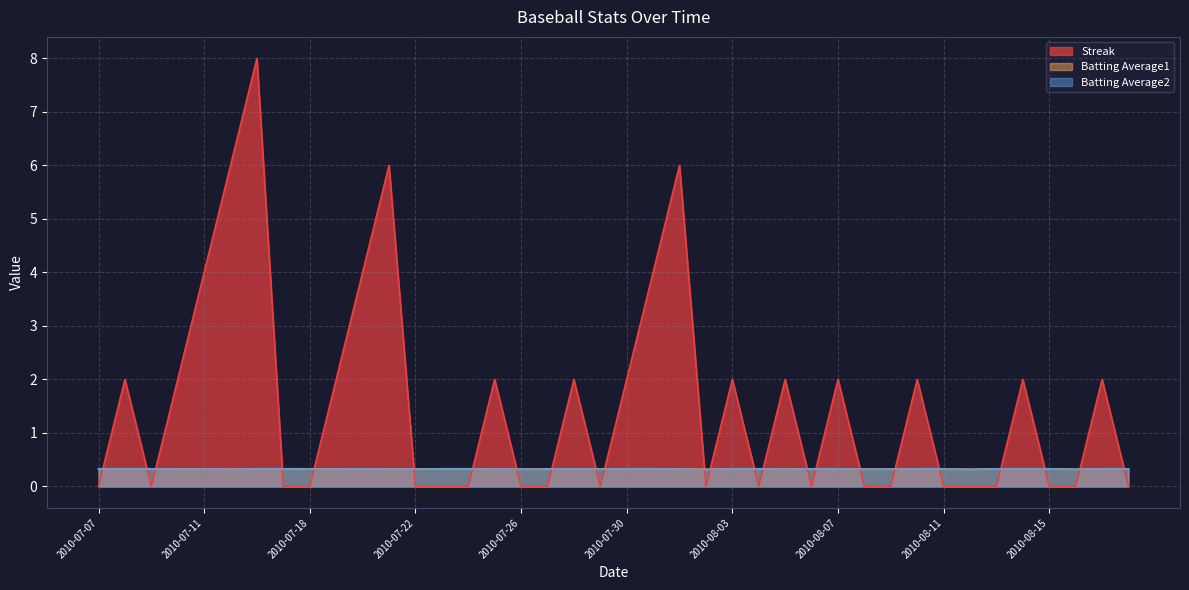

How many series are shown in this chart?

3